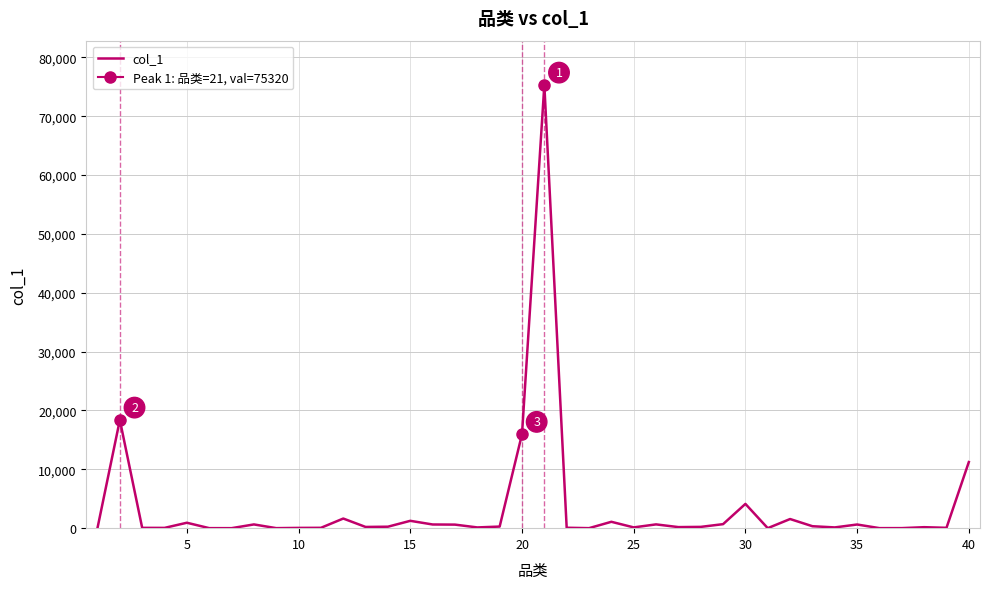

How many data points are less than 218?

20